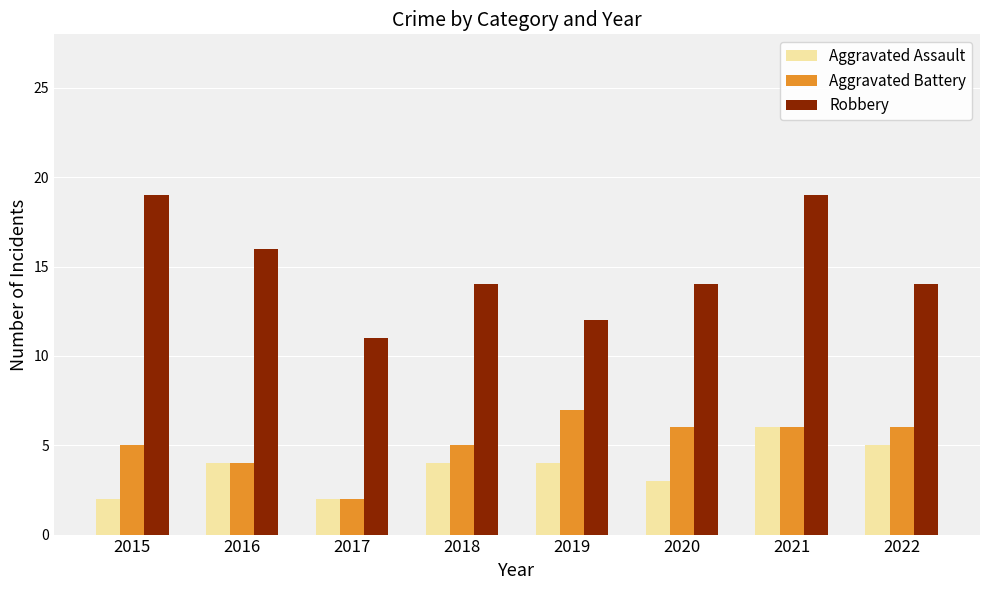

Is the value of Aggravated Battery at 2018 greater than the value of Aggravated Assault at 2016?

Yes